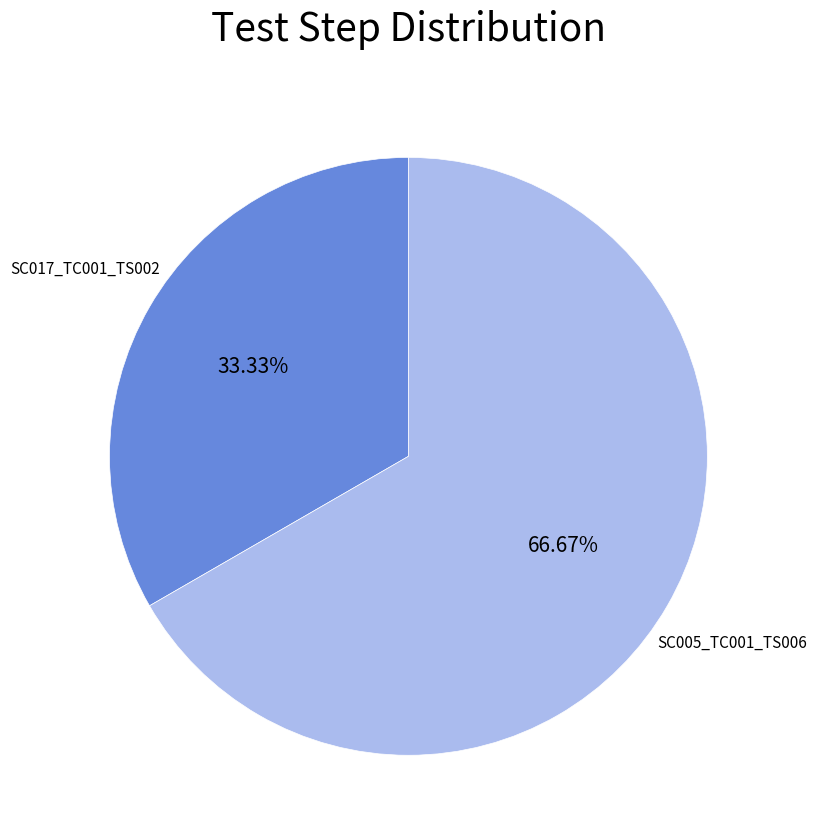

To the nearest percent, what is the difference between the largest and smallest slice percentages?

33%